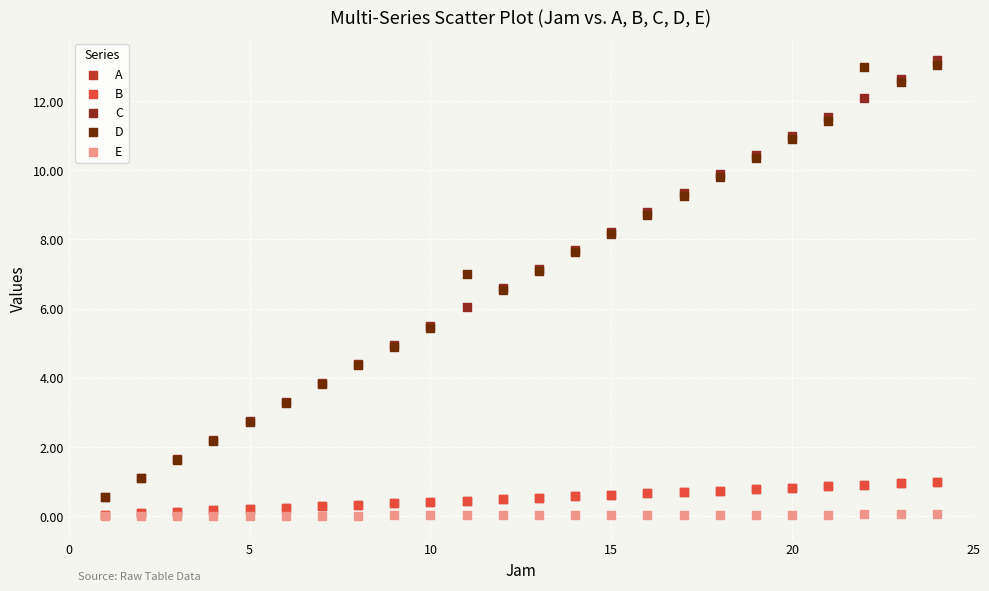

Which series reaches the maximum Y coordinate?

C